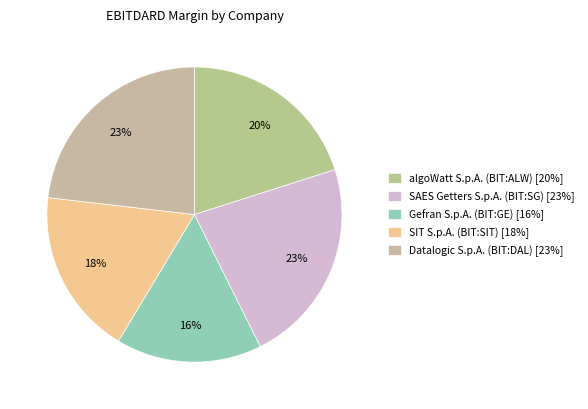

How many segments does this pie chart have?

5